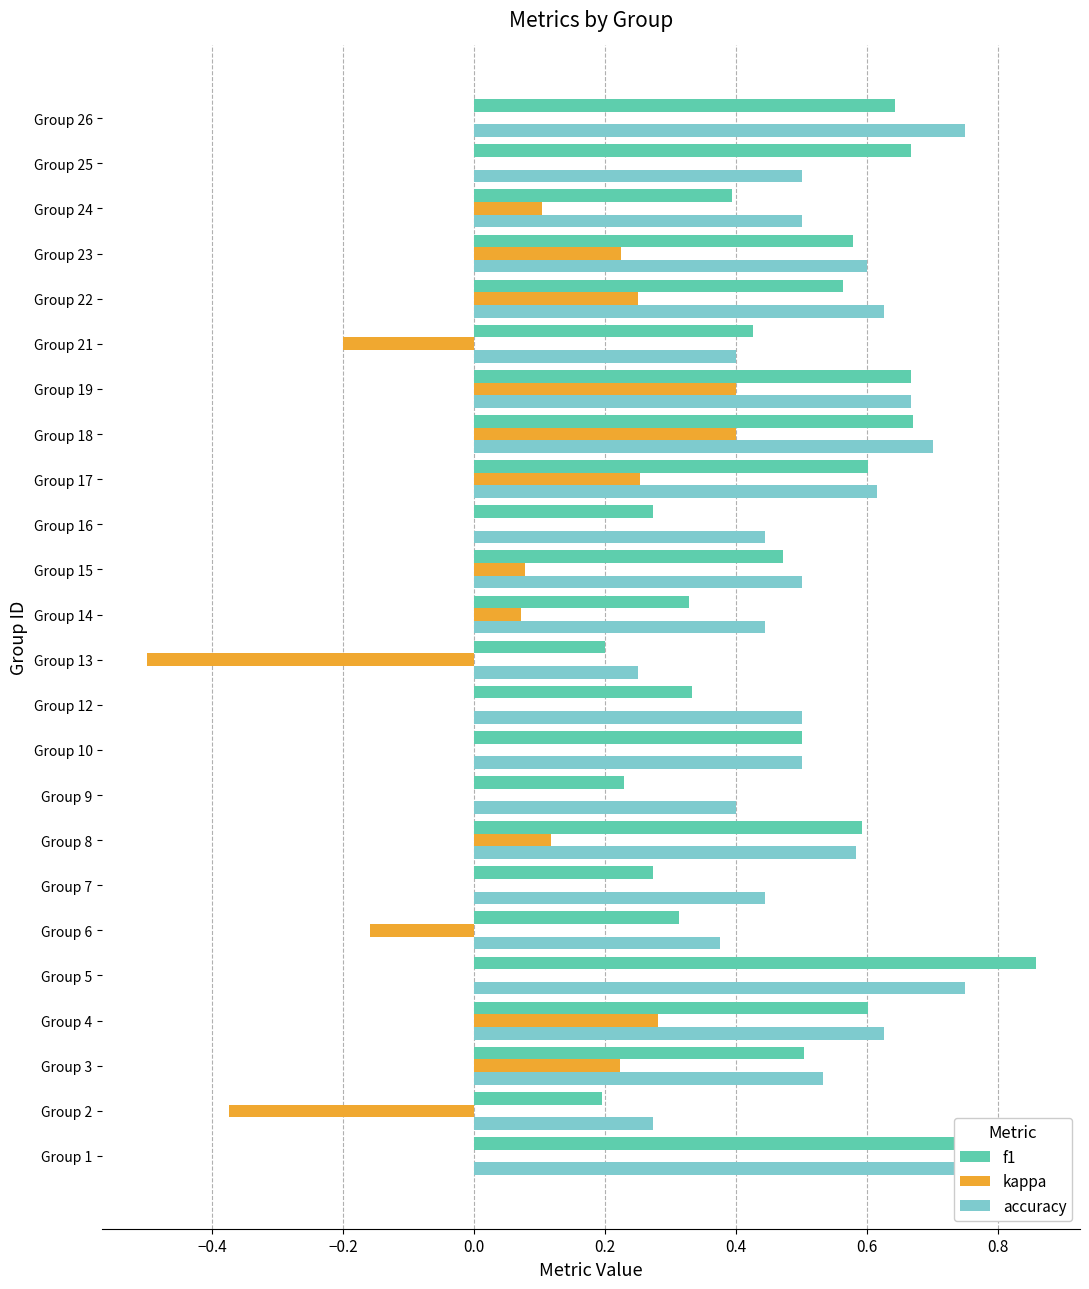

Is the value of kappa at Group 17 greater than the value of accuracy at Group 8?

No